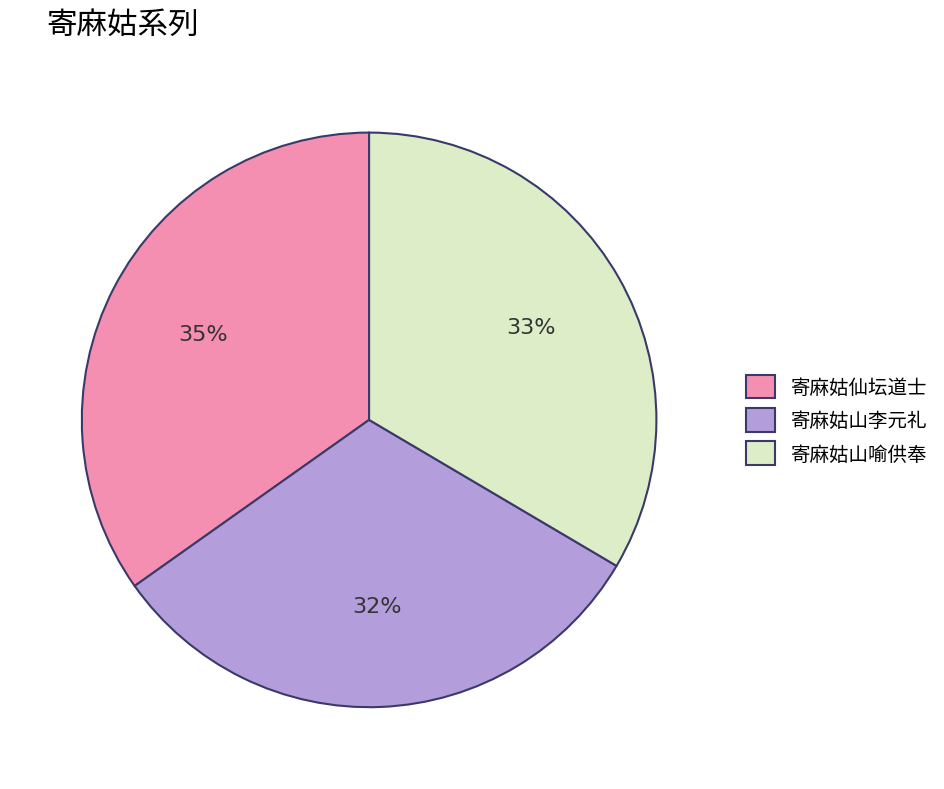

Does 寄麻姑仙坛道士 represent more than half of the total?

No